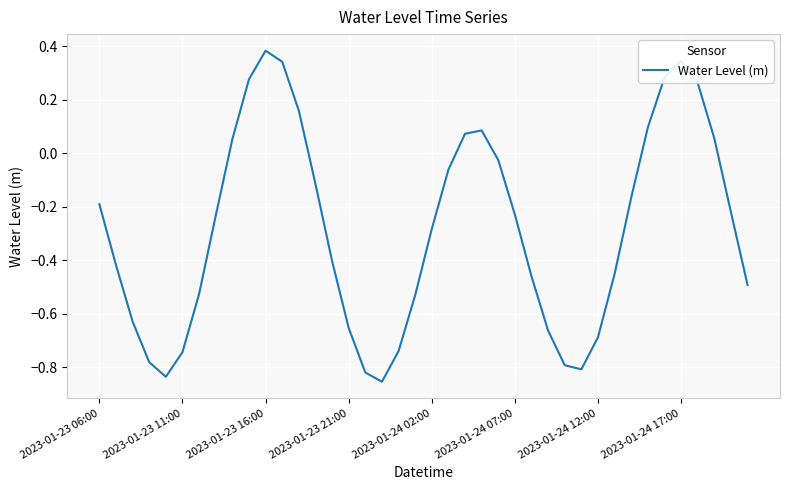

What is the difference between the maximum and minimum values?

1.2